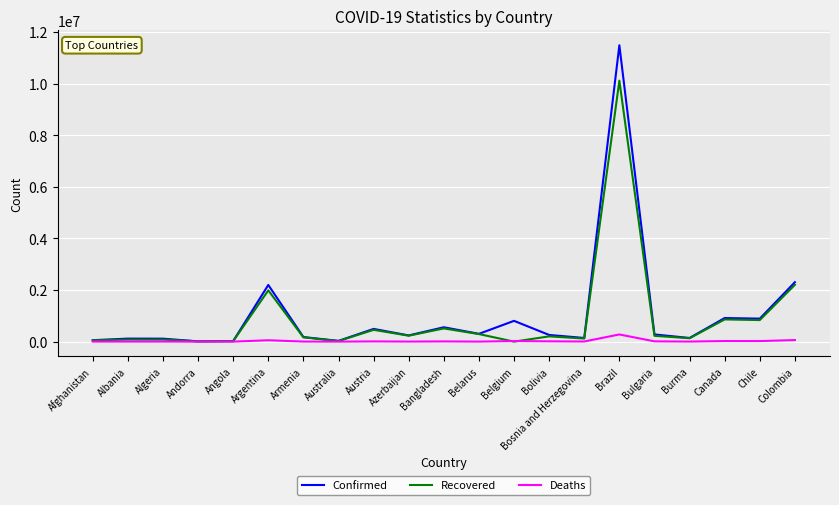

Which series has the widest spread of values?

Confirmed